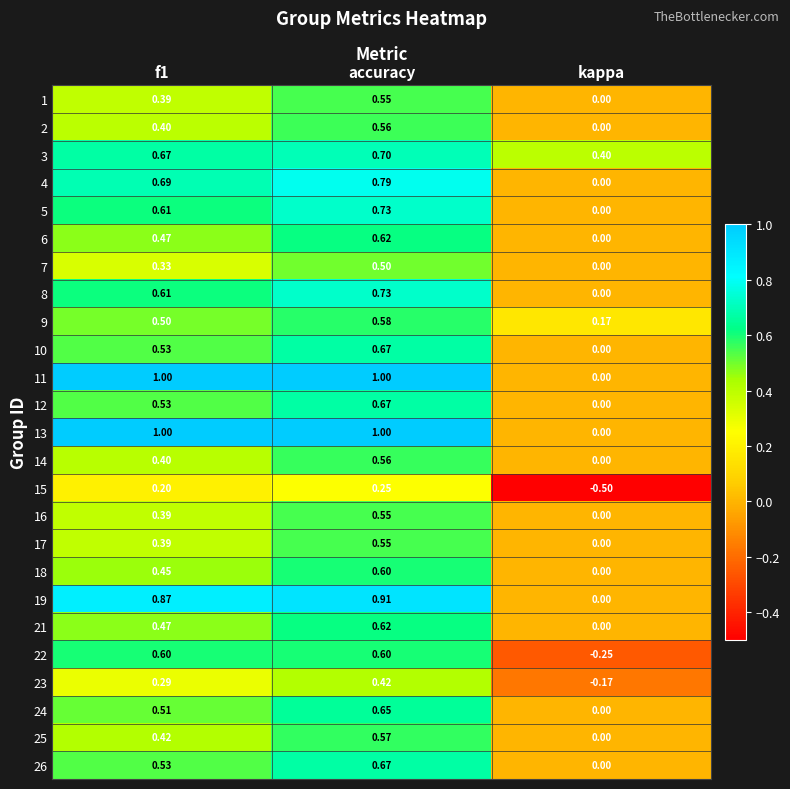

At which label is 2 closest to 0?

kappa